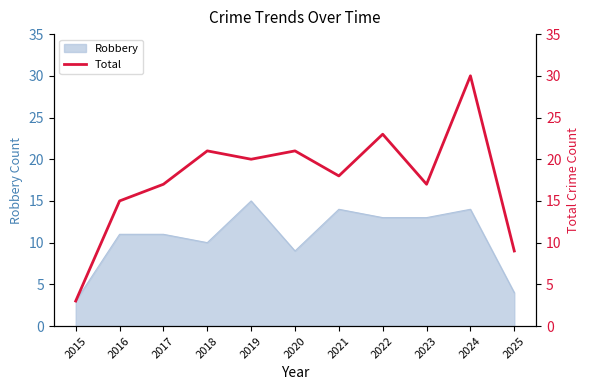

What is the value of the 4th point from the left?

21